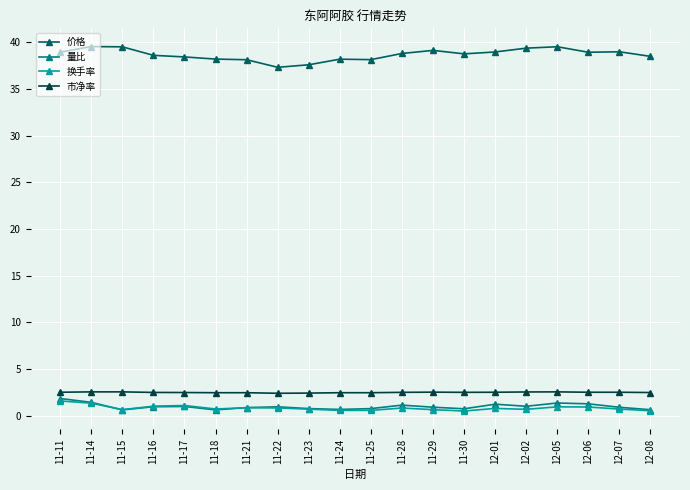

True or false: 价格 and 换手率 intersect in this chart.

False